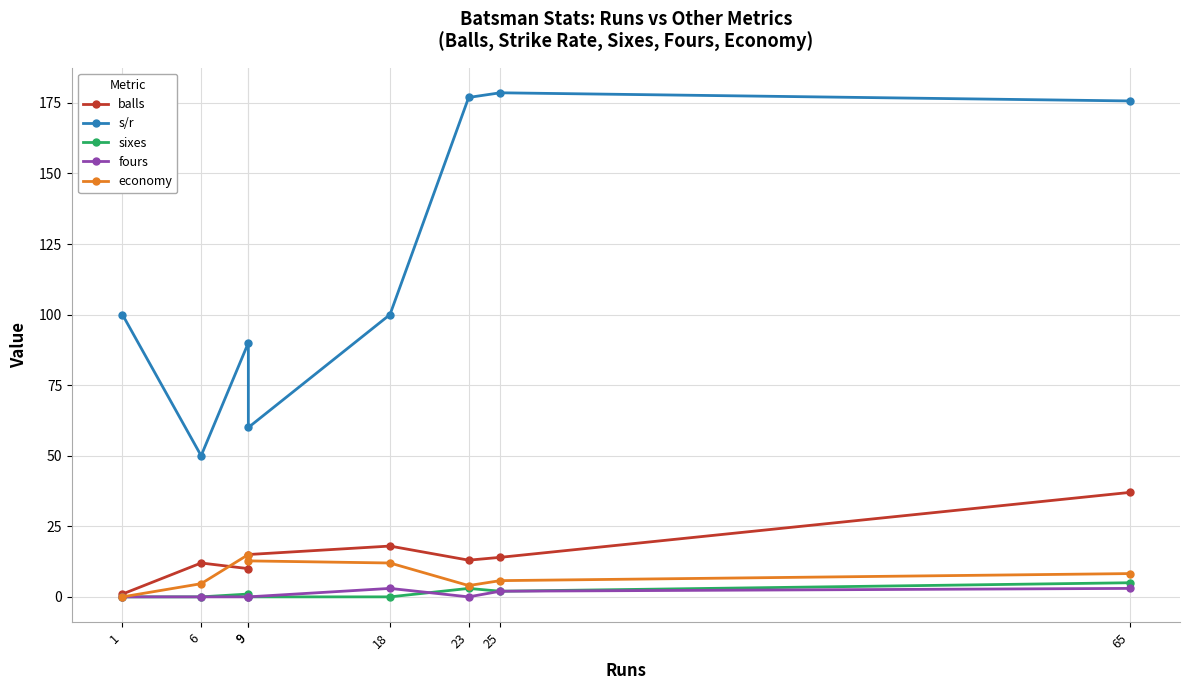

How many distinct data groups are displayed?

5